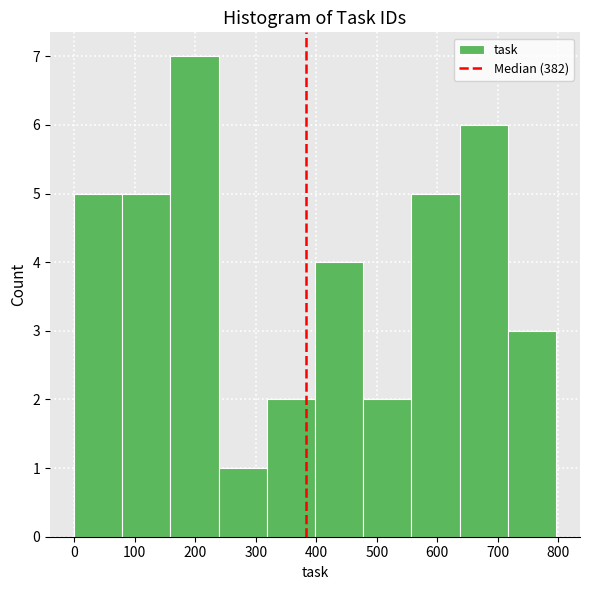

Reading left to right, list every bar in this chart as the range it spans on the x-axis followed by its height. Neither the bar edges nor the heights are printed on the chart, so give them approximately, as read against the axes.

0 to 80: 5
80 to 160: 5
160 to 240: 7
240 to 320: 1
320 to 400: 2
400 to 480: 4
480 to 560: 2
560 to 640: 5
640 to 720: 6
720 to 800: 3